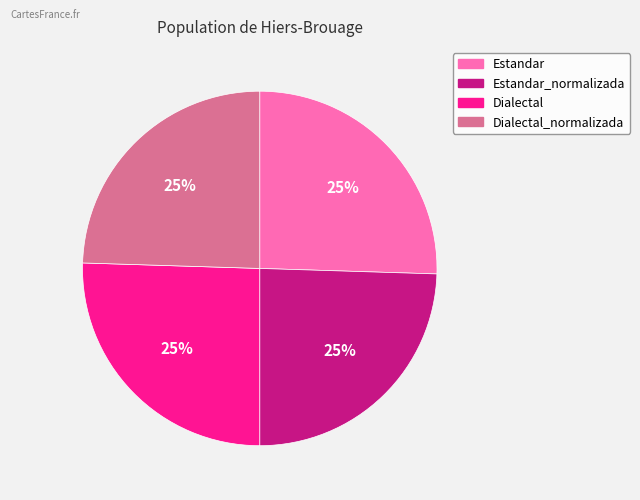

Is there any slice that represents more than half of the pie?

No